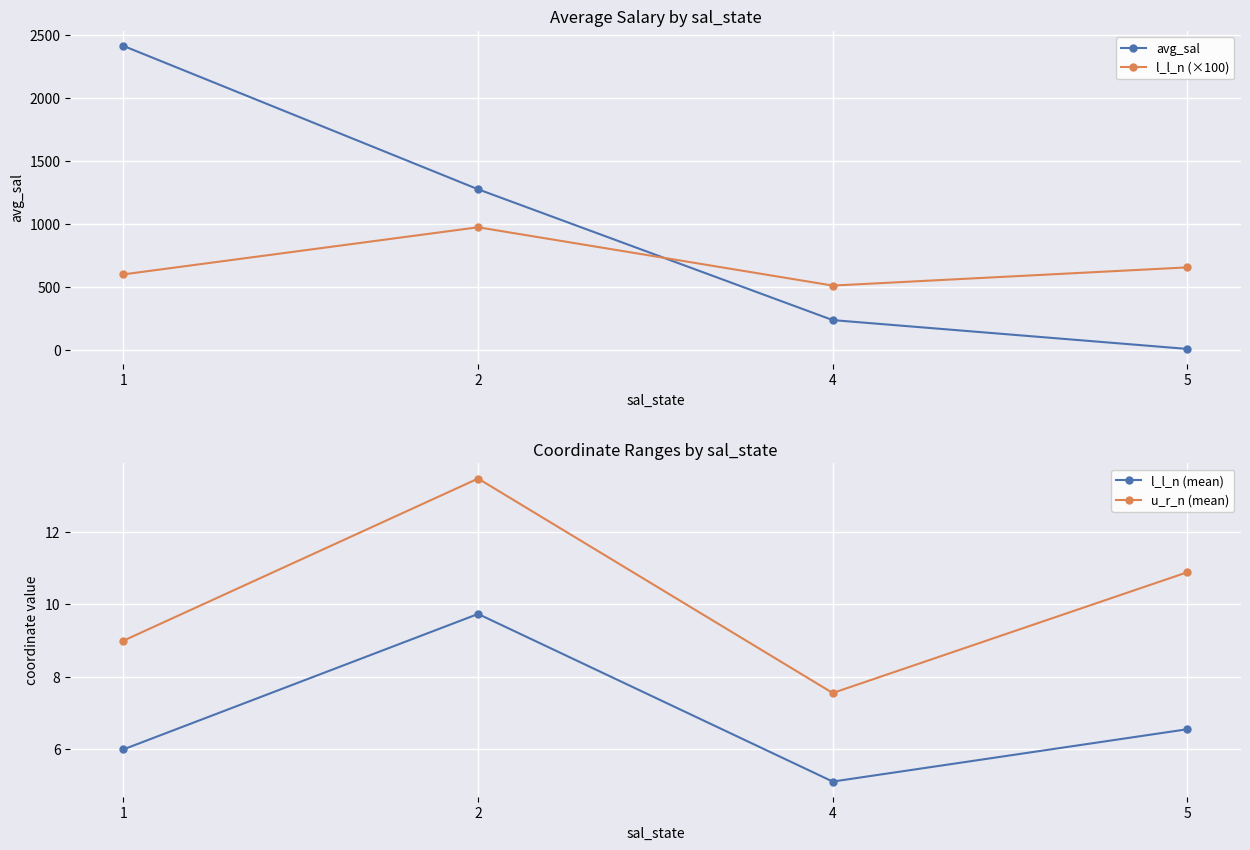

What is the average value of the l_l_n (mean) series?

6.9